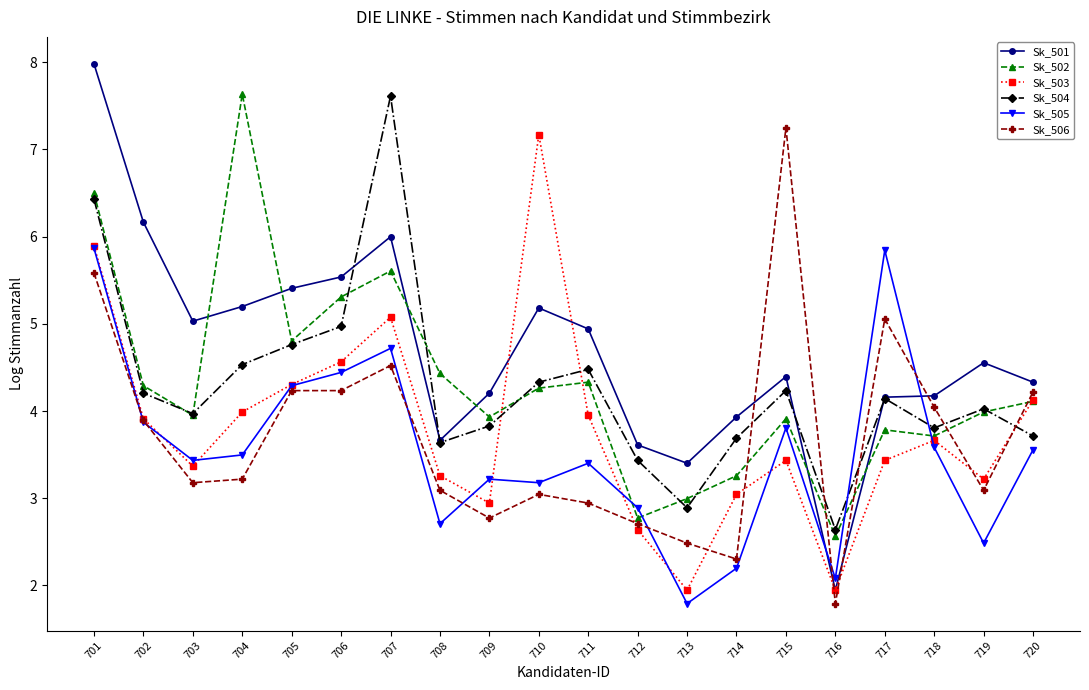

Where does the Sk_506 series first go above 3?

701